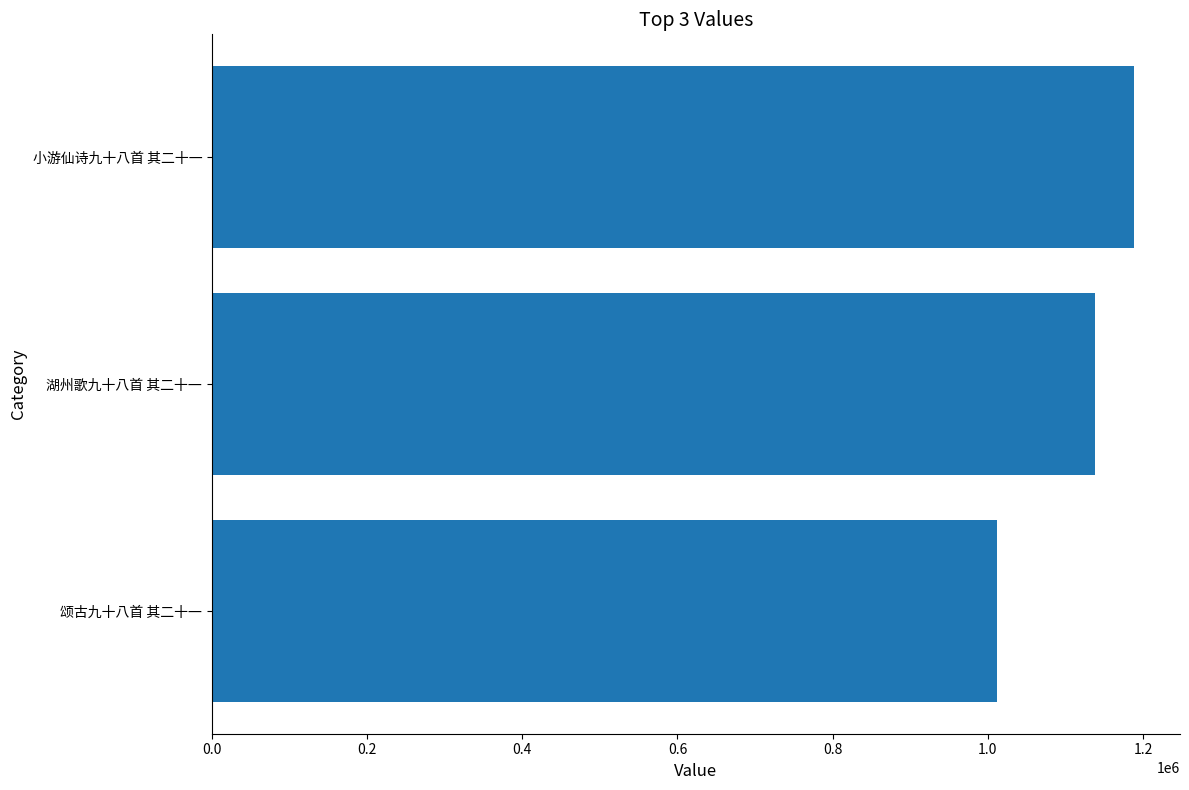

Rank the categories by value from highest to lowest.

小游仙诗九十八首 其二十一, 湖州歌九十八首 其二十一, 颂古九十八首 其二十一